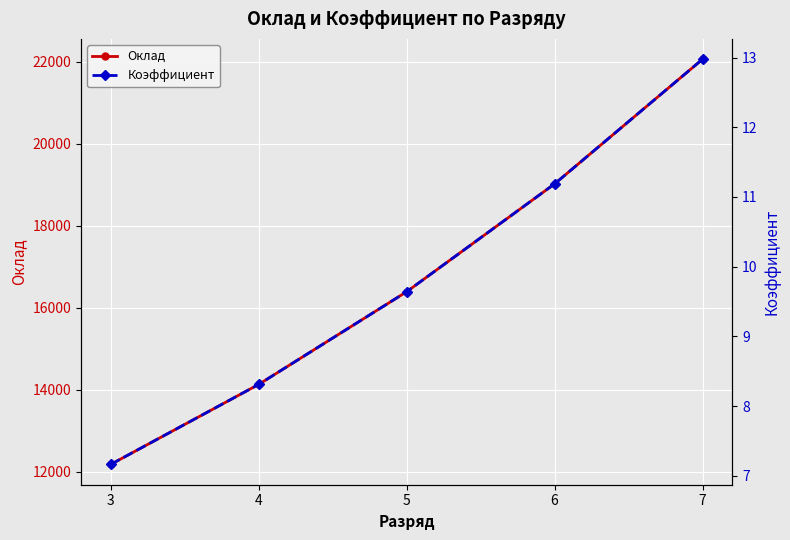

Rank the series by their average value, from highest to lowest.

Оклад, Коэффициент